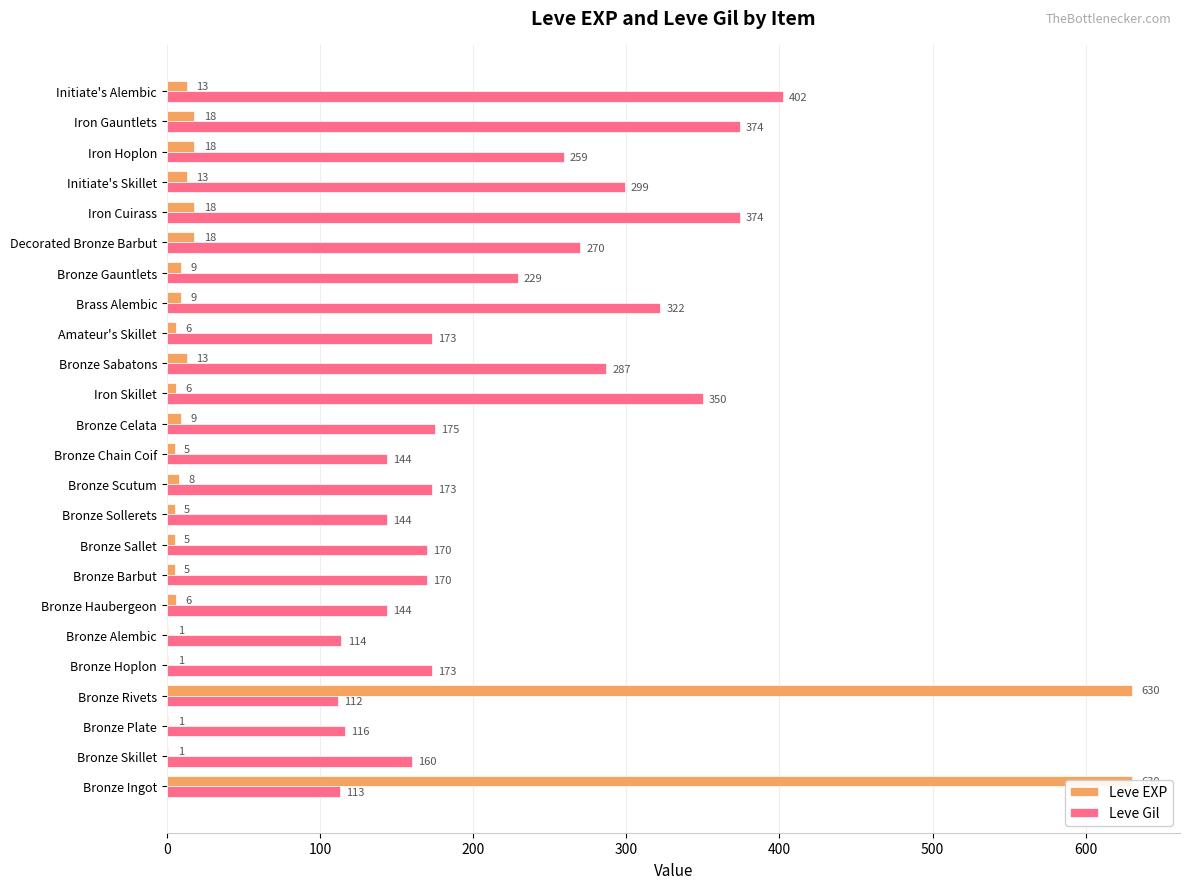

How many bars are there in total?

48